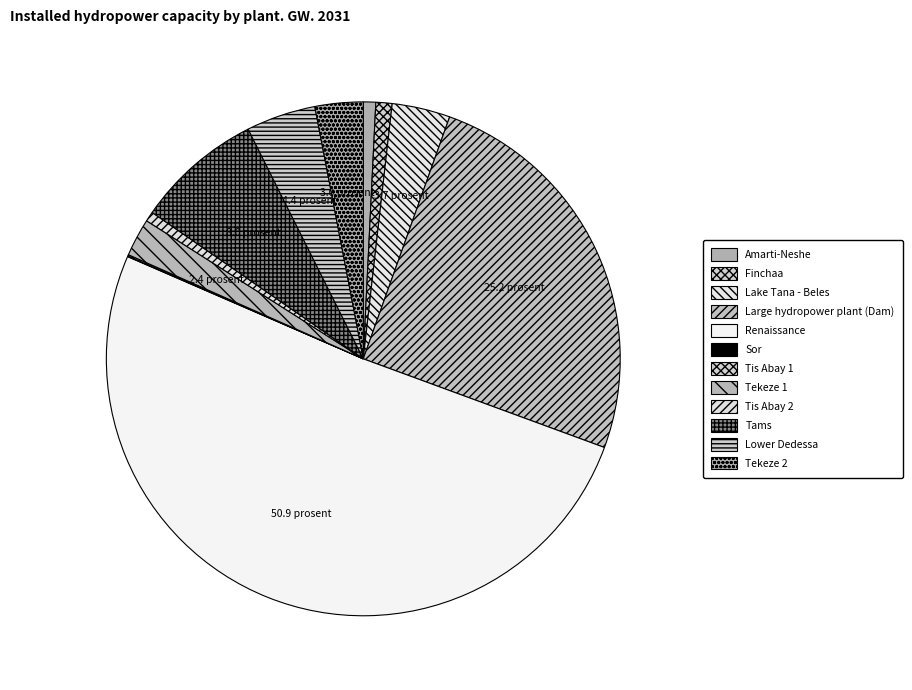

To the nearest percent, what is the difference between the Tams and Large hydropower plant (Dam) slice percentages?

17%